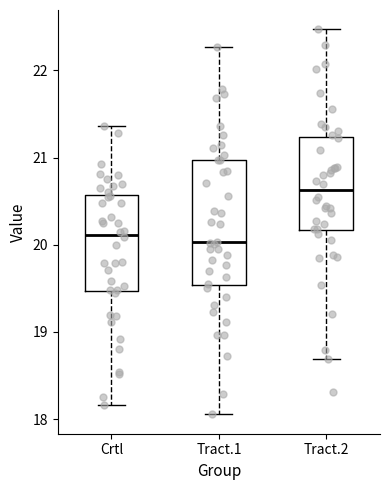

Comparing the boxes themselves (not the whiskers), which one is the tallest?

Tract.1